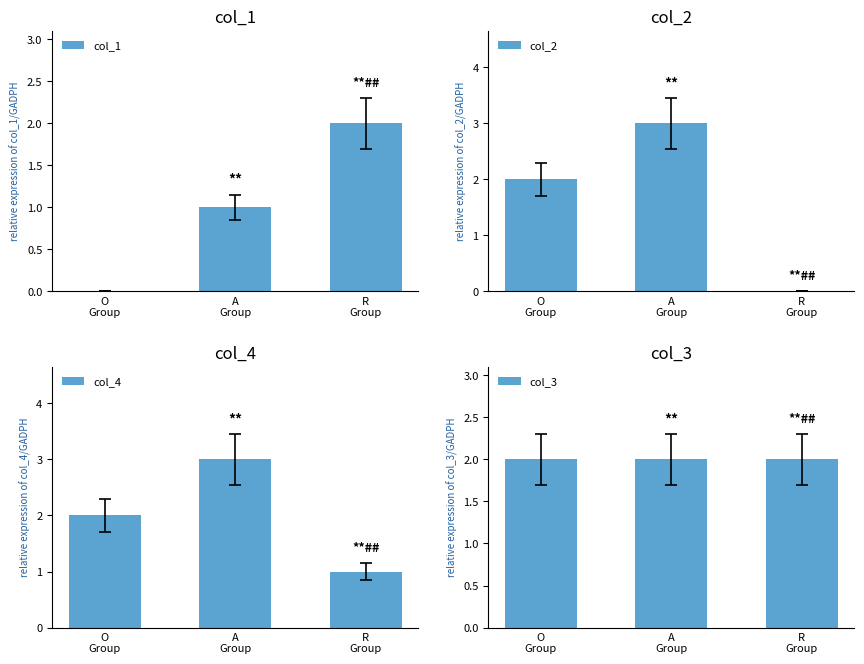

At which category is the sum across all series the highest?

A
Group